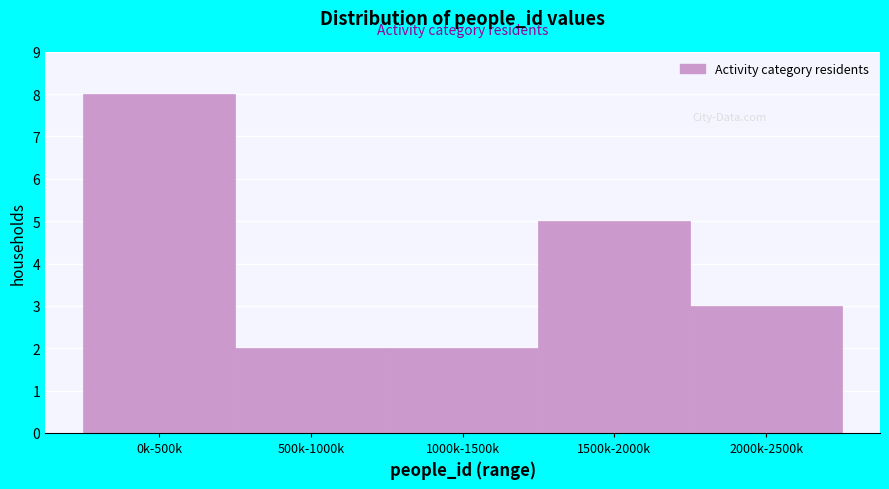

Reading right to left, transcribe all the data shown in this chart.

3	5	2	2	8